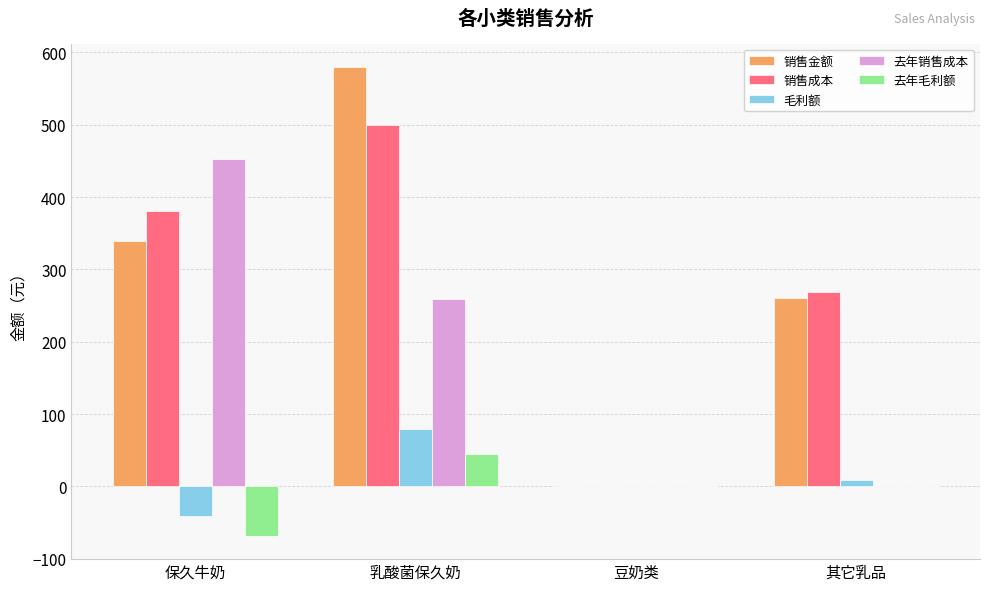

How many distinct data groups are displayed?

5